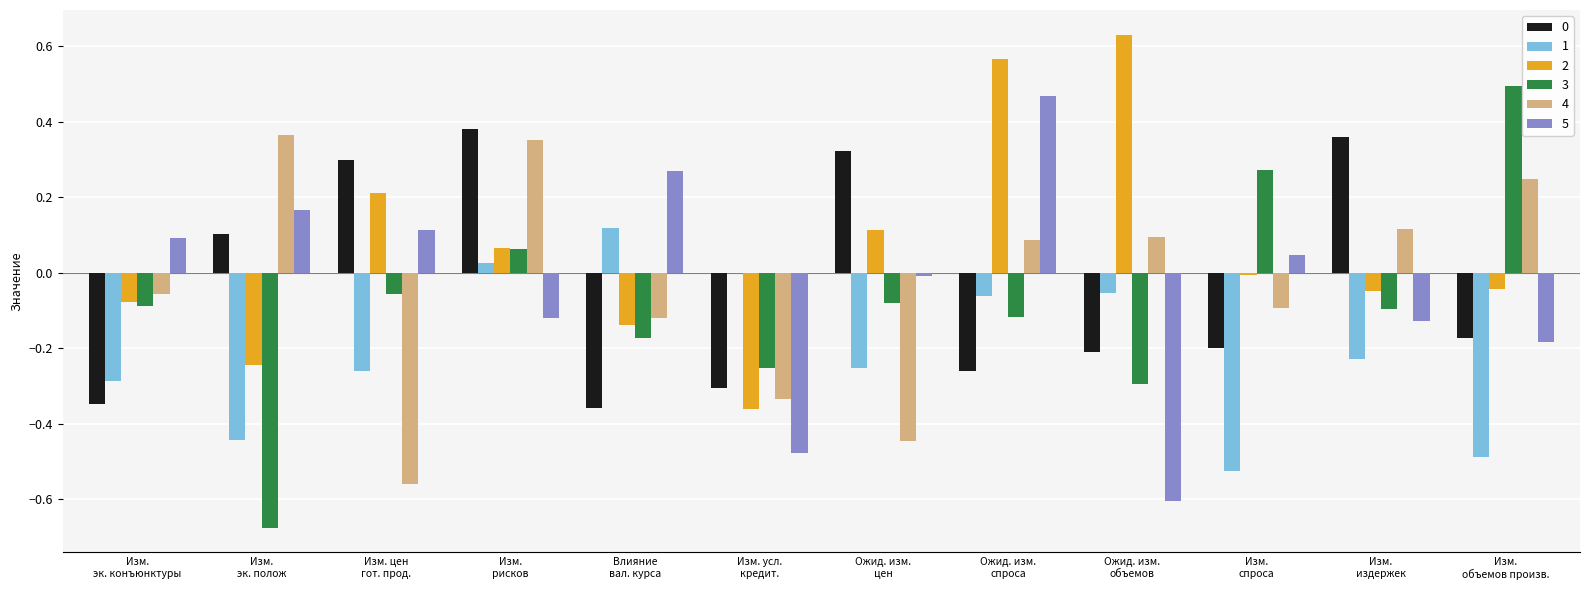

How many groups of bars are there?

12